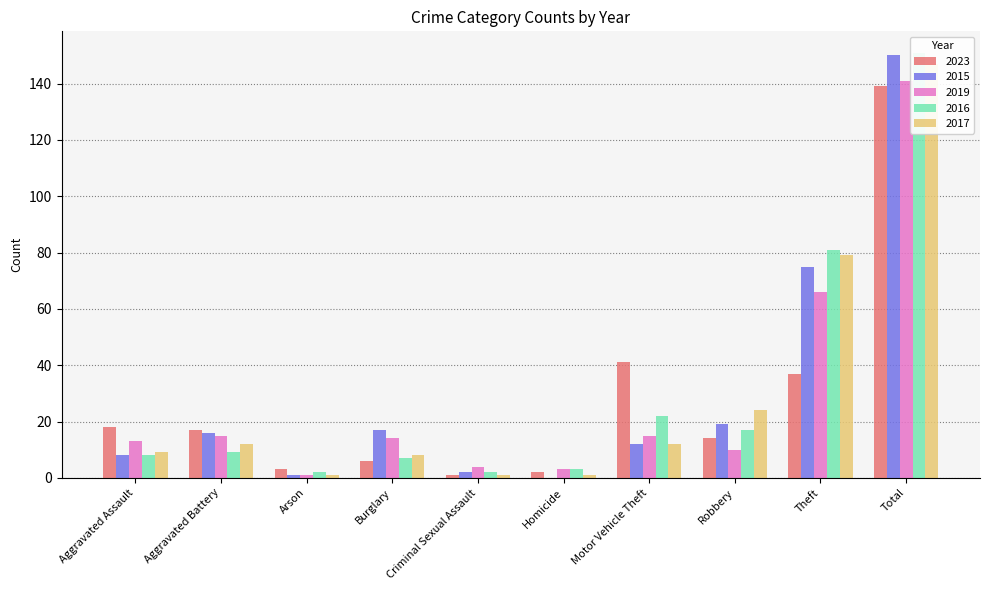

Reading right to left, list all the values displayed in this chart.

2023: 139	37	14	41	2	1	6	3	17	18
2015: 150	75	19	12	0	2	17	1	16	8
2019: 141	66	10	15	3	4	14	1	15	13
2016: 151	81	17	22	3	2	7	2	9	8
2017: 147	79	24	12	1	1	8	1	12	9